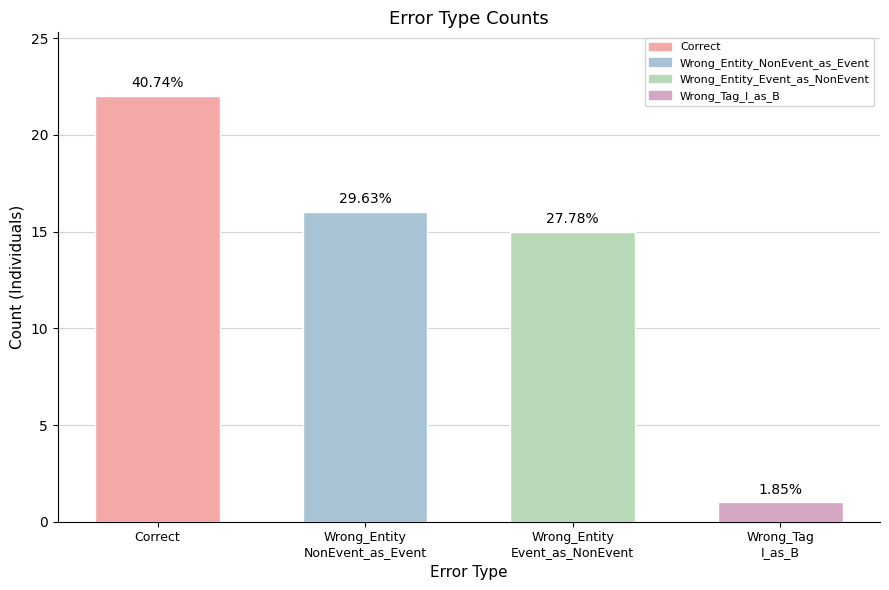

How many bars are there in total?

4